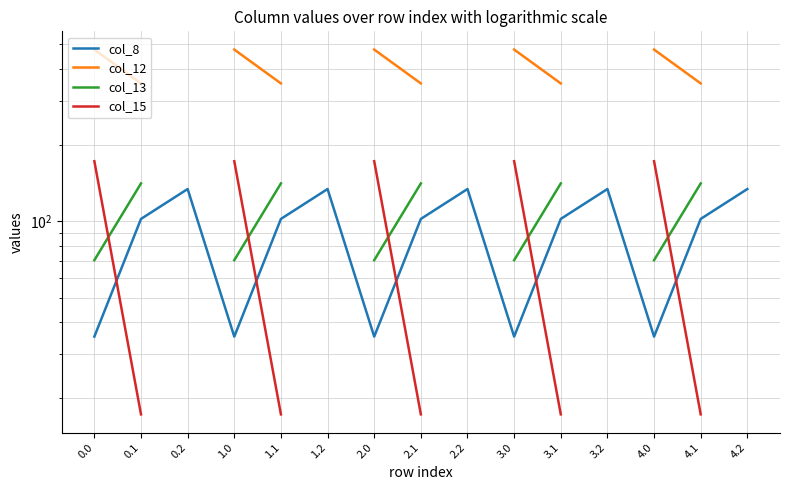

What are all the series names shown in the legend?

col_8, col_12, col_13, col_15